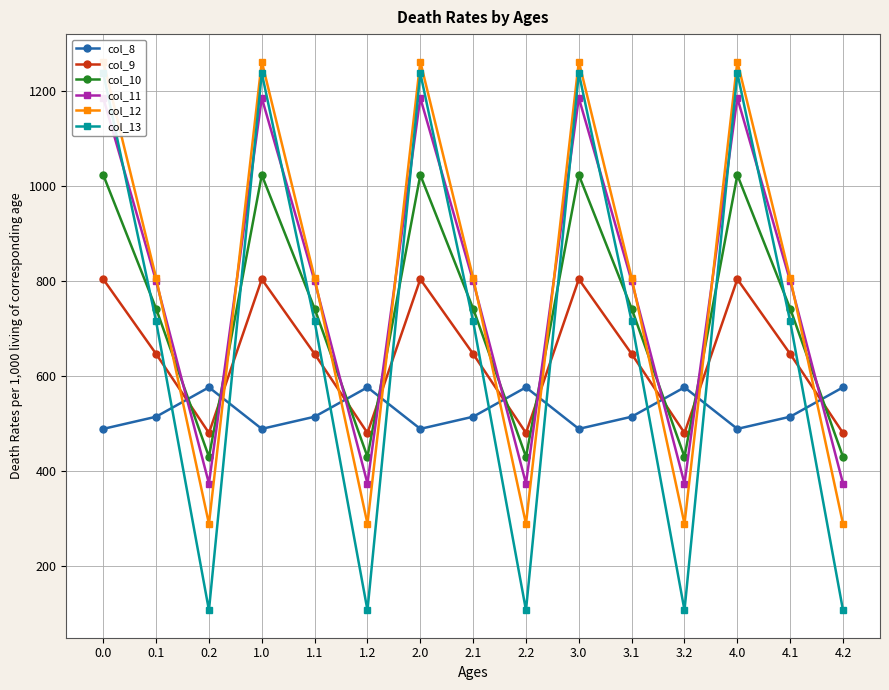

The col_9 series shows 523.6 at 3.0. True or false?

False